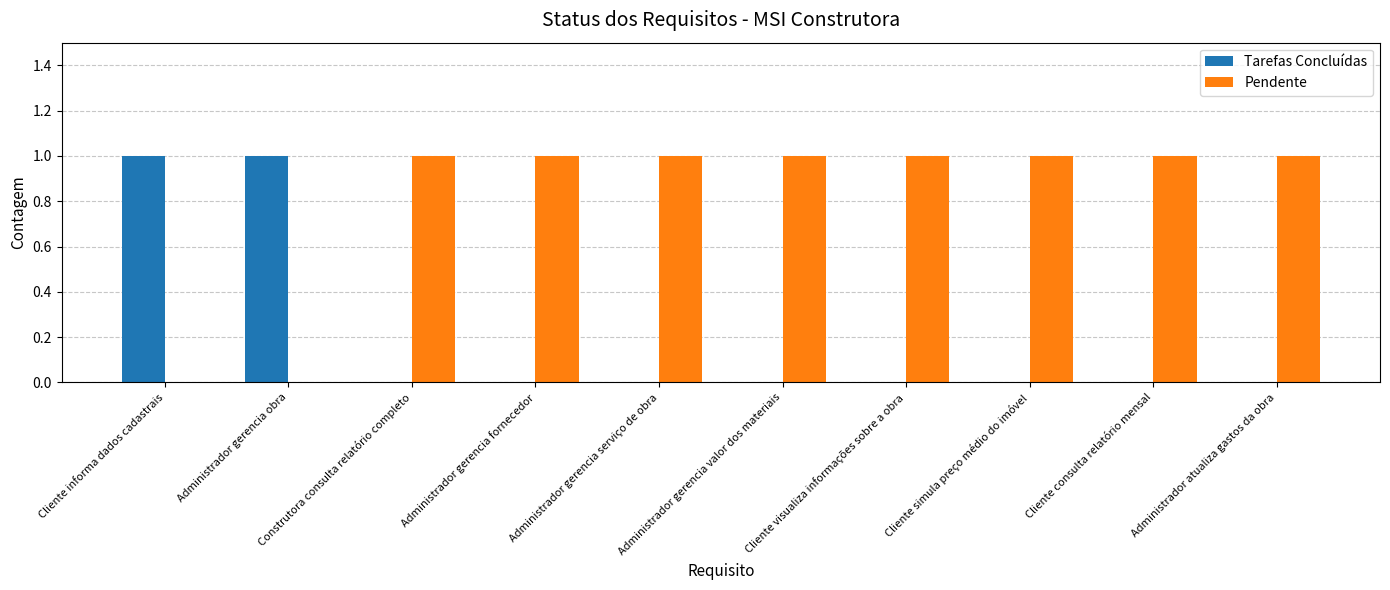

The Tarefas Concluídas series shows 0 at Cliente consulta relatório mensal. True or false?

True